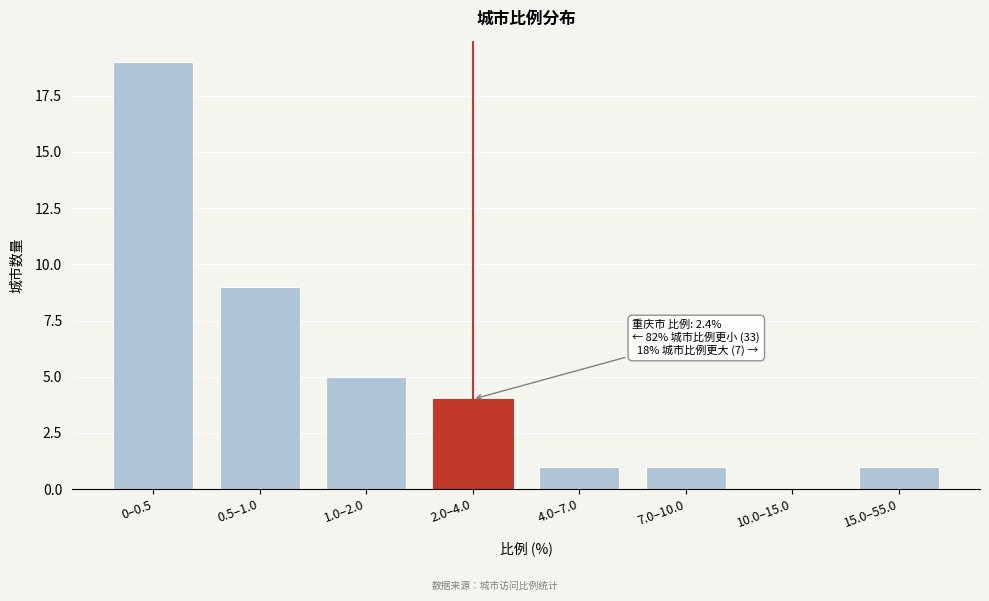

Reading left to right, what are all the values shown in this chart?

0–0.5=19	0.5–1.0=9	1.0–2.0=5	2.0–4.0=4	4.0–7.0=1	7.0–10.0=1	10.0–15.0=0	15.0–55.0=1